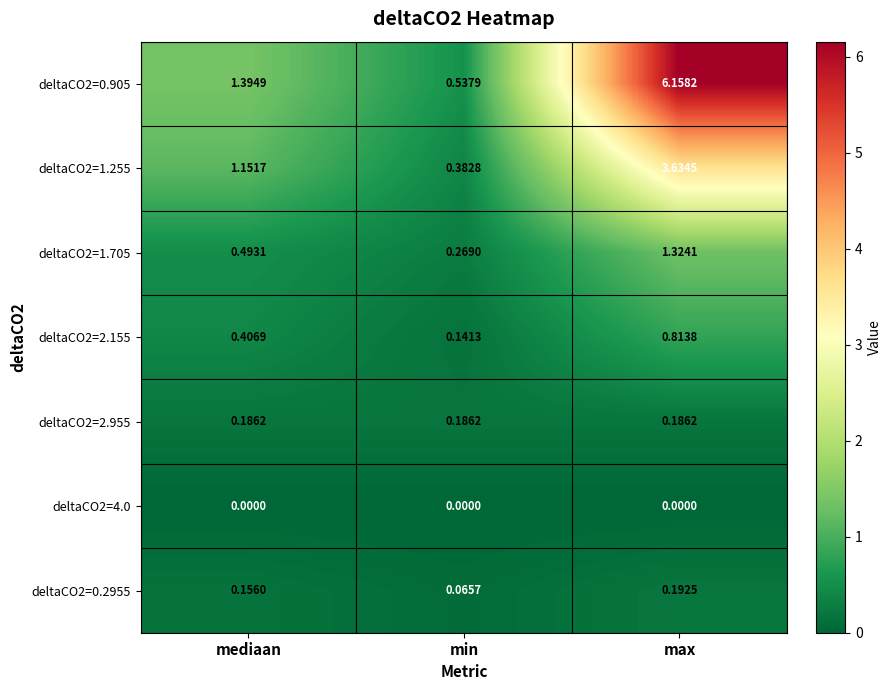

Is the value of deltaCO2=1.255 at mediaan greater than the value of deltaCO2=2.955 at min?

Yes